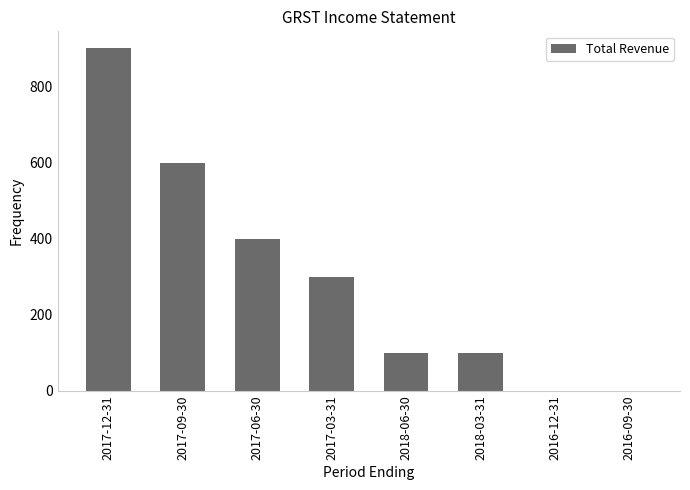

What is the change in value from 2017-12-31 to 2017-03-31?

-600